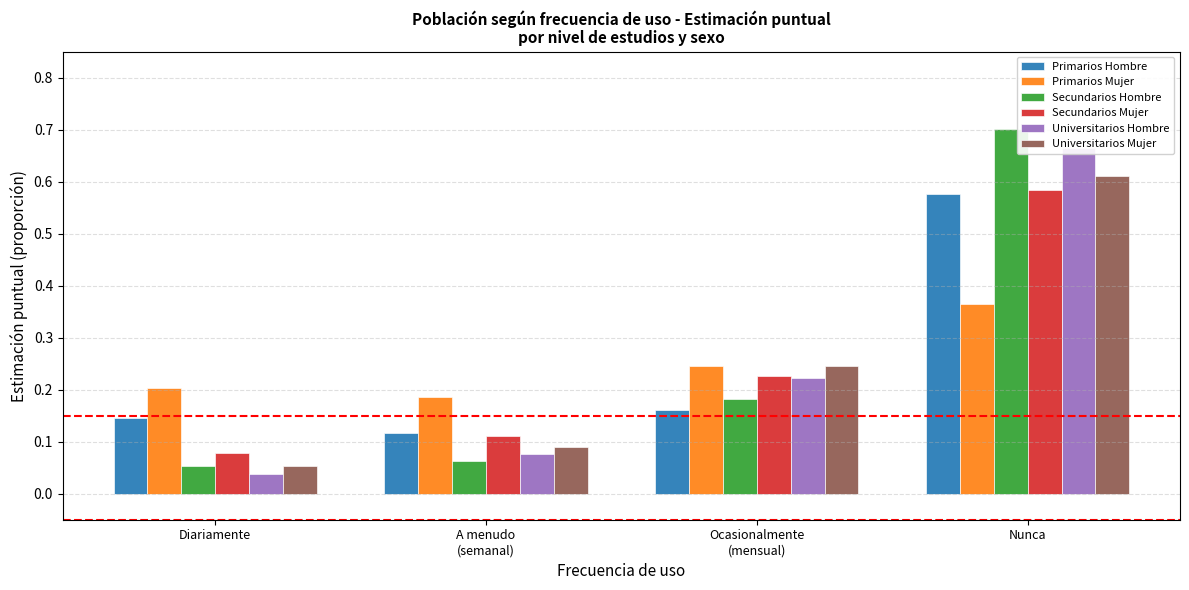

How many groups of bars are there?

4